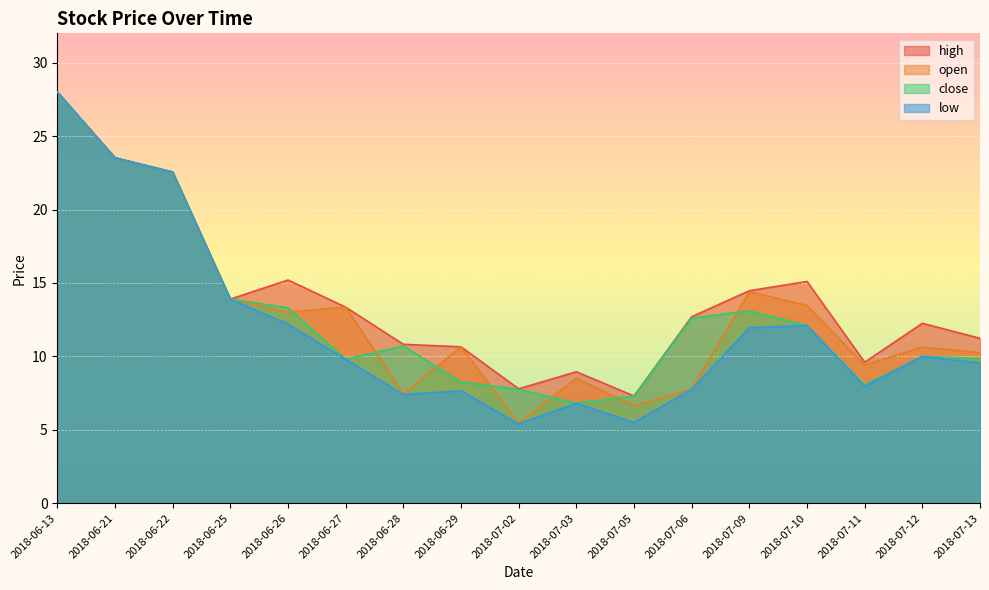

Reading left to right, transcribe all the data shown in this chart.

open: 2018-06-13=28.0	2018-06-21=23.5	2018-06-22=22.6	2018-06-25=13.9	2018-06-26=13.0	2018-06-27=13.3	2018-06-28=7.4	2018-06-29=10.7	2018-07-02=5.5	2018-07-03=8.5	2018-07-05=6.7	2018-07-06=7.8	2018-07-09=14.4	2018-07-10=13.5	2018-07-11=9.4	2018-07-12=10.6	2018-07-13=10.2
close: 2018-06-13=28.0	2018-06-21=23.5	2018-06-22=22.6	2018-06-25=13.9	2018-06-26=13.3	2018-06-27=9.8	2018-06-28=10.7	2018-06-29=8.2	2018-07-02=7.8	2018-07-03=6.8	2018-07-05=7.3	2018-07-06=12.6	2018-07-09=13.1	2018-07-10=12.1	2018-07-11=8.1	2018-07-12=10.0	2018-07-13=9.8
high: 2018-06-13=28.0	2018-06-21=23.5	2018-06-22=22.6	2018-06-25=13.9	2018-06-26=15.2	2018-06-27=13.3	2018-06-28=10.8	2018-06-29=10.7	2018-07-02=7.8	2018-07-03=8.9	2018-07-05=7.3	2018-07-06=12.7	2018-07-09=14.5	2018-07-10=15.1	2018-07-11=9.6	2018-07-12=12.2	2018-07-13=11.2
low: 2018-06-13=28.0	2018-06-21=23.5	2018-06-22=22.6	2018-06-25=13.9	2018-06-26=12.2	2018-06-27=9.8	2018-06-28=7.4	2018-06-29=7.7	2018-07-02=5.4	2018-07-03=6.8	2018-07-05=5.5	2018-07-06=7.8	2018-07-09=11.9	2018-07-10=12.1	2018-07-11=8.0	2018-07-12=10.0	2018-07-13=9.6